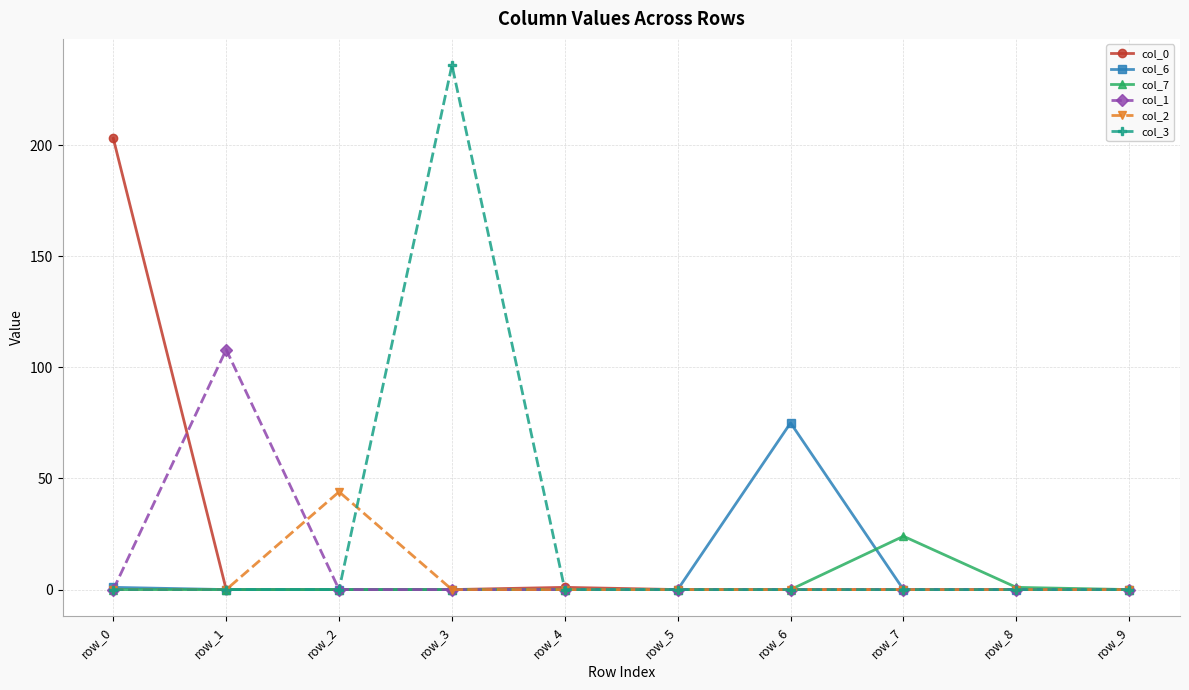

Count the number of data series in this chart.

6